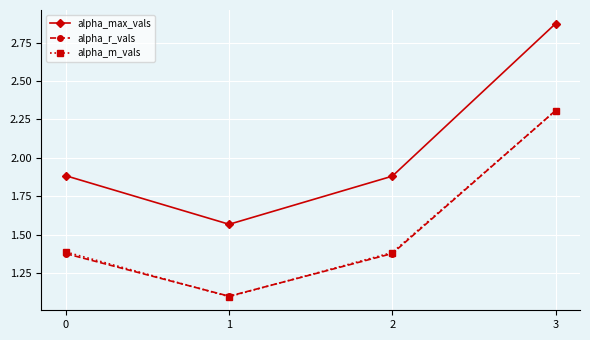

The value of alpha_max_vals at 0 is 2.6. True or false?

False